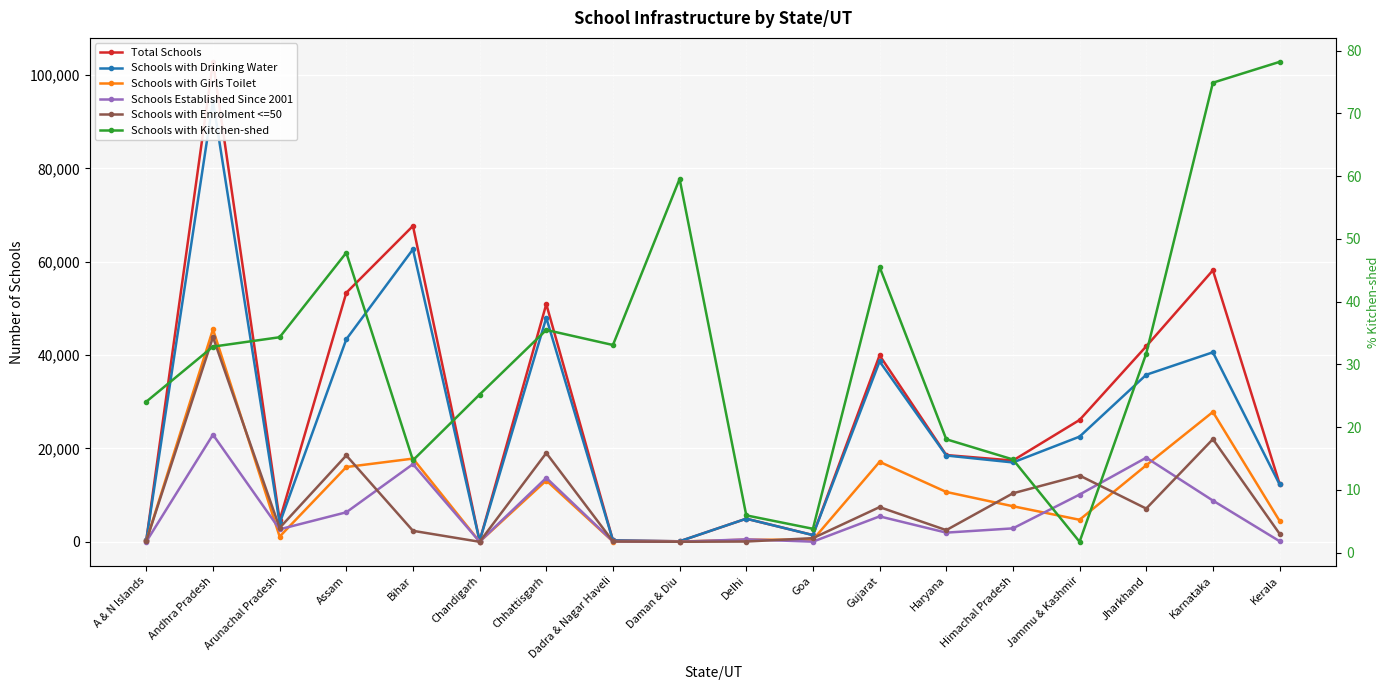

At Jharkhand, list the series in order from largest to smallest.

Total Schools, Schools with Drinking Water, Schools Established Since 2001, Schools with Girls Toilet, Schools with Enrolment <=50, Schools with Kitchen-shed